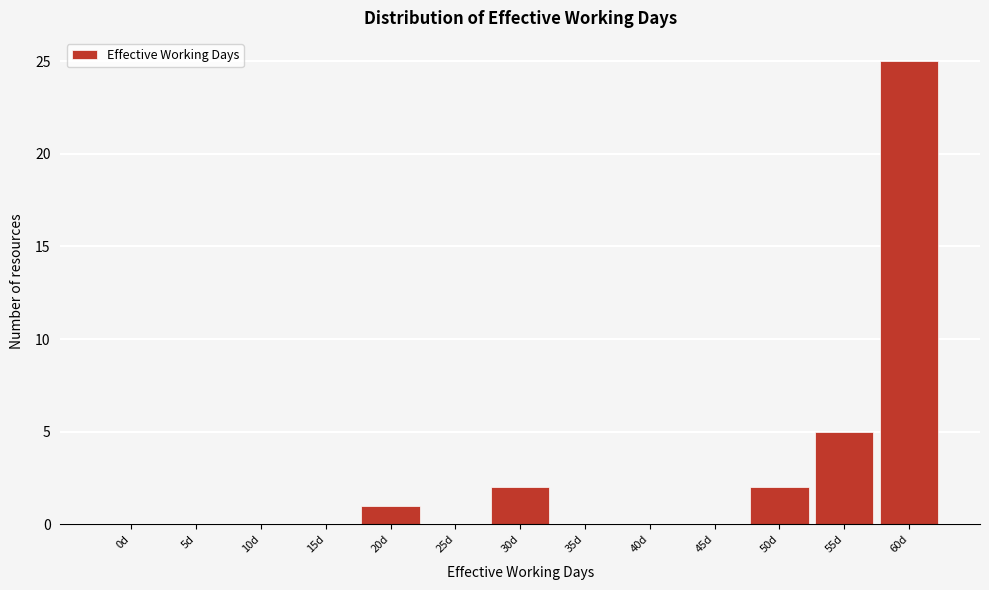

Reading left to right, what are all the values shown in this chart?

0d=0	5d=0	10d=0	15d=0	20d=1	25d=0	30d=2	35d=0	40d=0	45d=0	50d=2	55d=5	60d=25